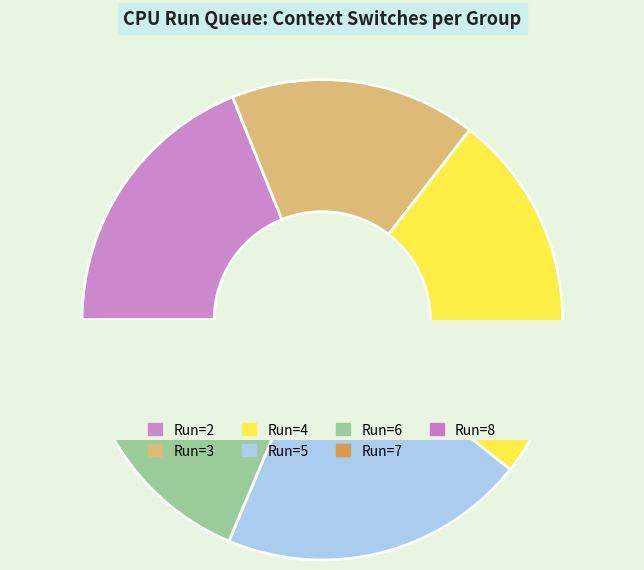

The 24 slice represents 1% of the pie. True or false?

False